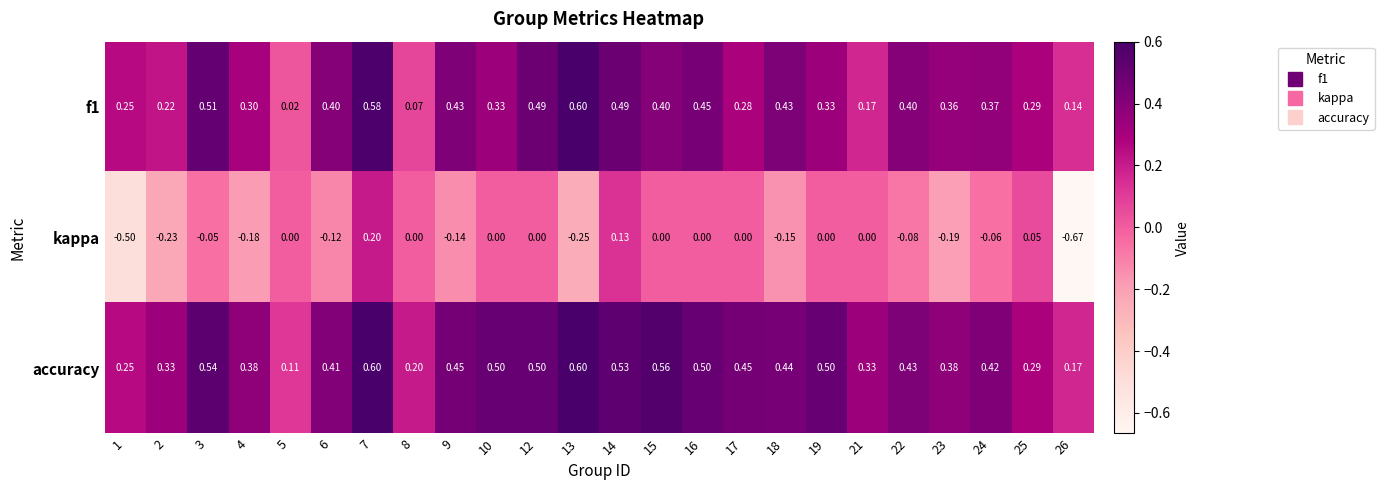

Which series has the widest spread of values?

kappa